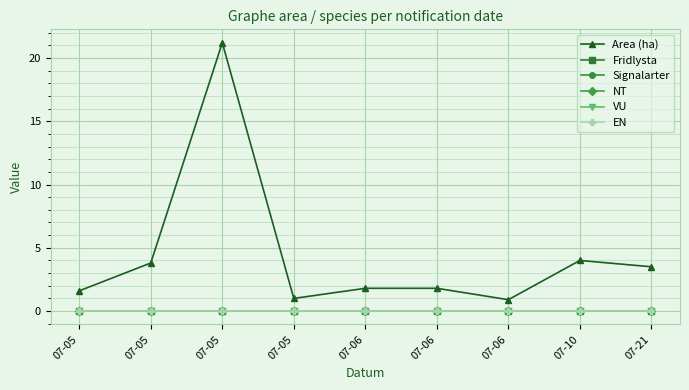

True or false: Area (ha) and Signalarter cross at least once.

False